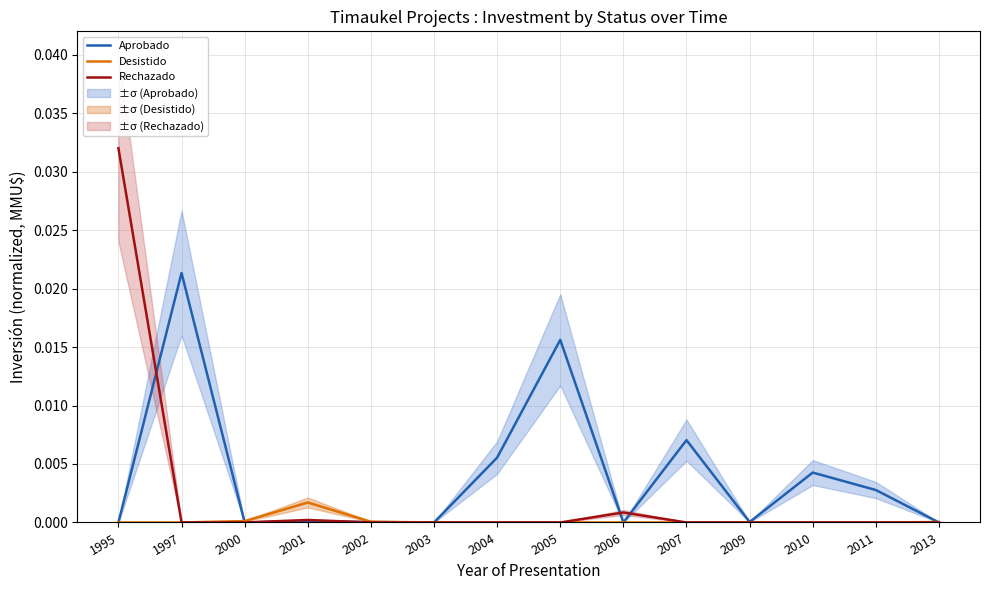

Between 2001 and 2011, which series saw the biggest shift?

Aprobado